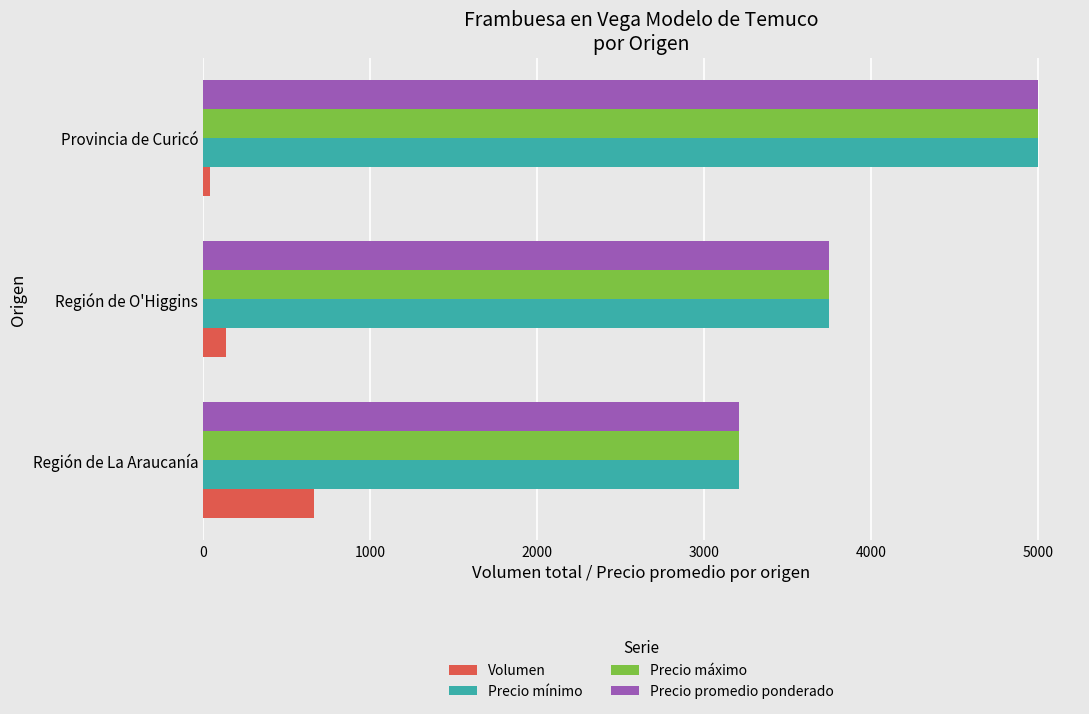

How many data points in Precio máximo are less than 3750?

1